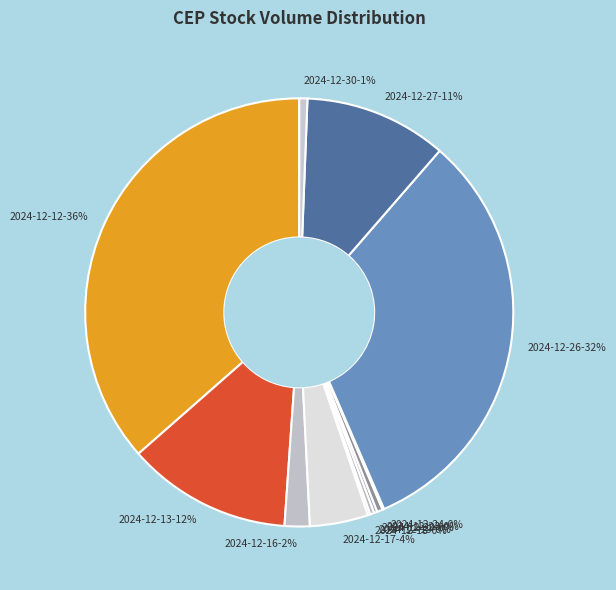

Which has a higher value, 2024-12-23-0% or 2024-12-16-2%?

2024-12-16-2%